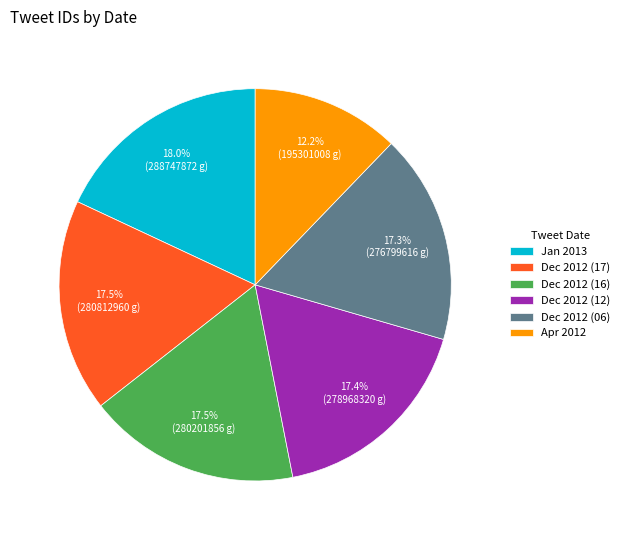

Is there a majority slice in this chart?

No